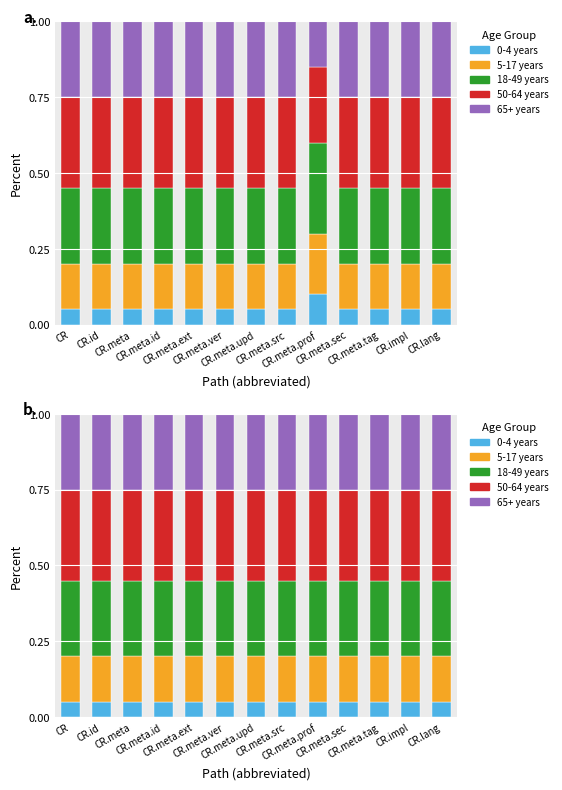

What is the sum of the 65+ years values at CR.meta.prof and CR.meta.src?

0.5